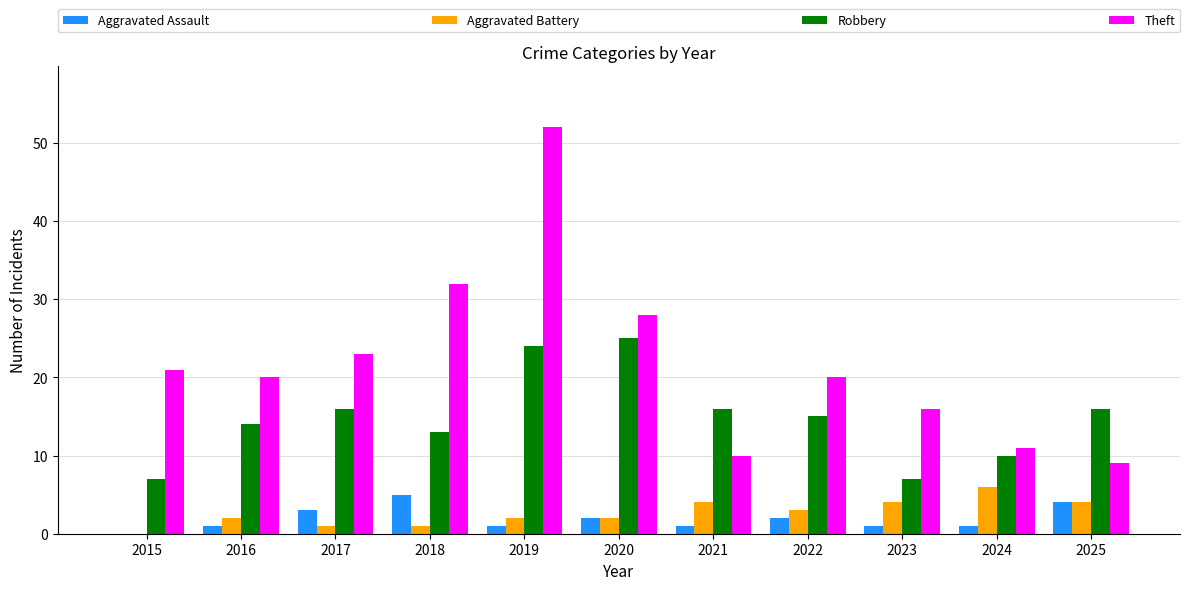

True or false: Robbery has a value of 8 at 2019.

False